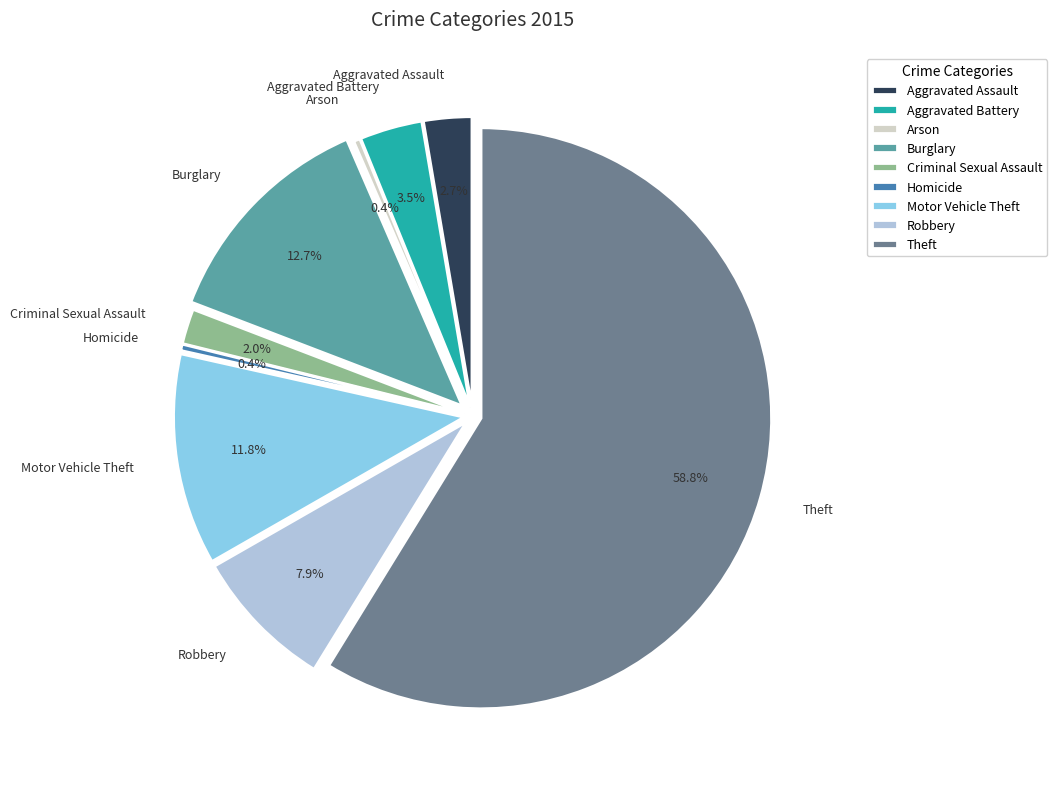

To the nearest percent, what is the average slice percentage?

11%